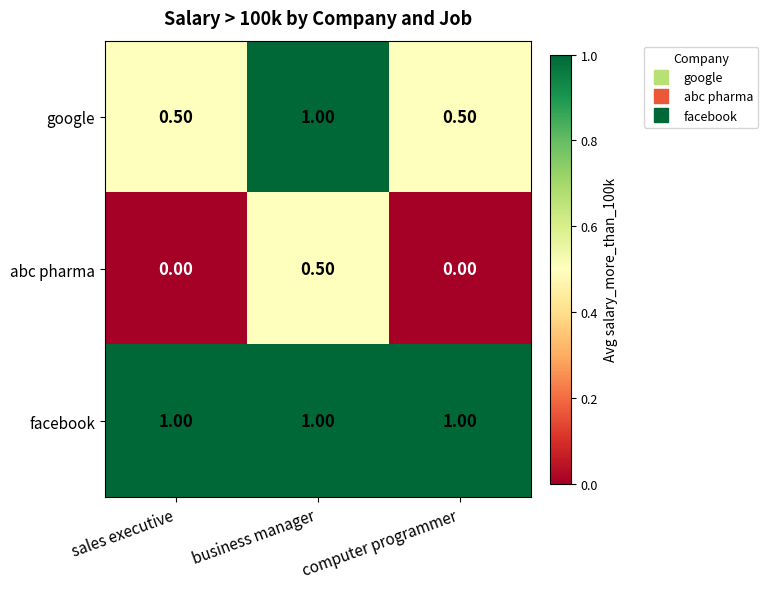

At sales executive, list the series in order from largest to smallest.

facebook, google, abc pharma